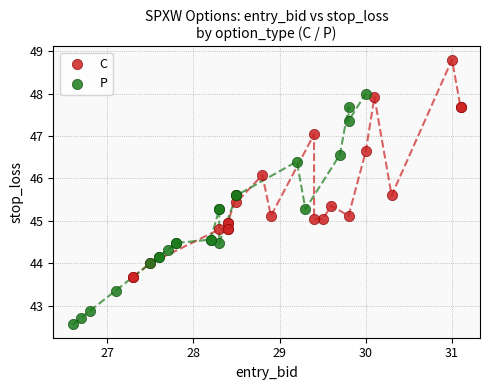

Which series has the widest spread of Y values?

P